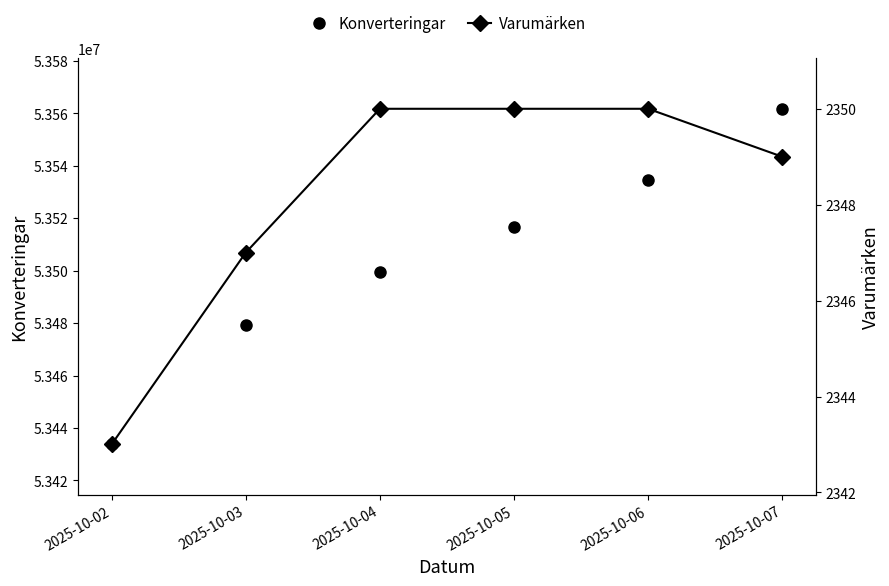

Reading left to right, transcribe all the data shown in this chart.

Konverteringar: 2025-10-02=53433727	2025-10-03=53479237	2025-10-04=53499324	2025-10-05=53516795	2025-10-06=53534603	2025-10-07=53561744
Varumärken: 2025-10-02=2343	2025-10-03=2347	2025-10-04=2350	2025-10-05=2350	2025-10-06=2350	2025-10-07=2349